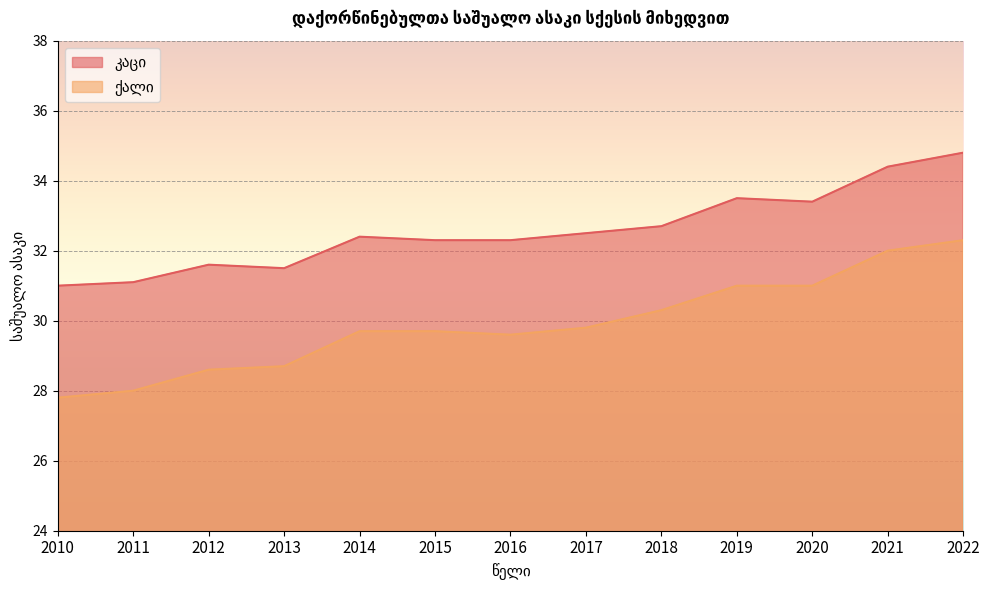

At which category does the chart reach its peak across all series?

2022